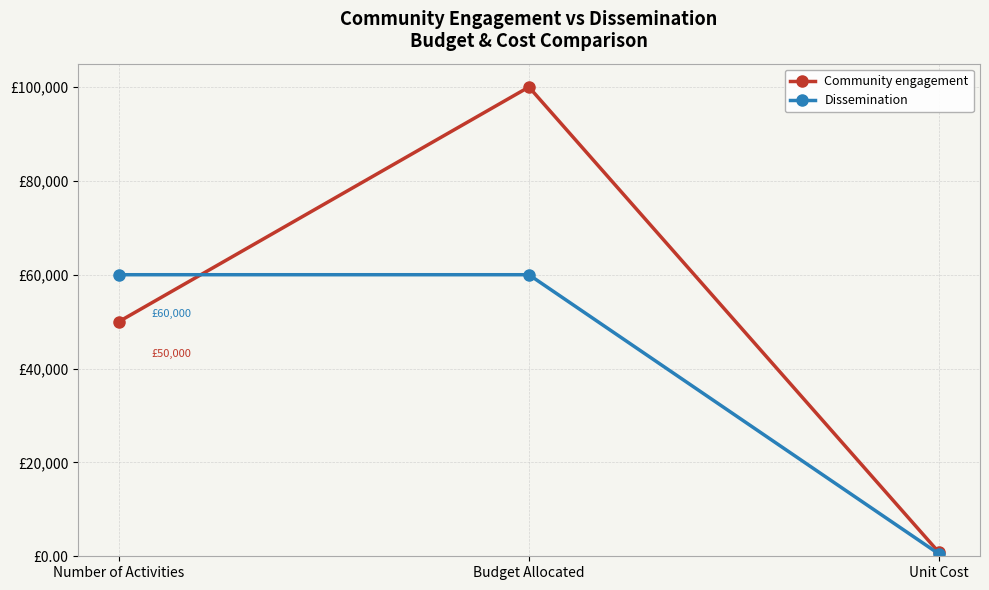

Which category has the lowest value across all series?

Unit Cost